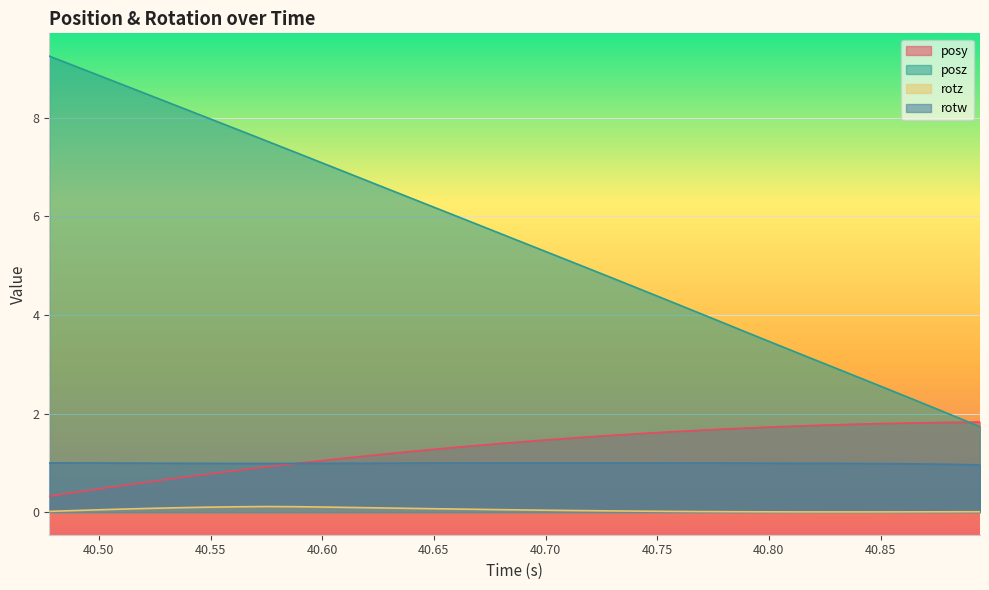

Which series changed the most between 40.50586 and 40.83887?

posz